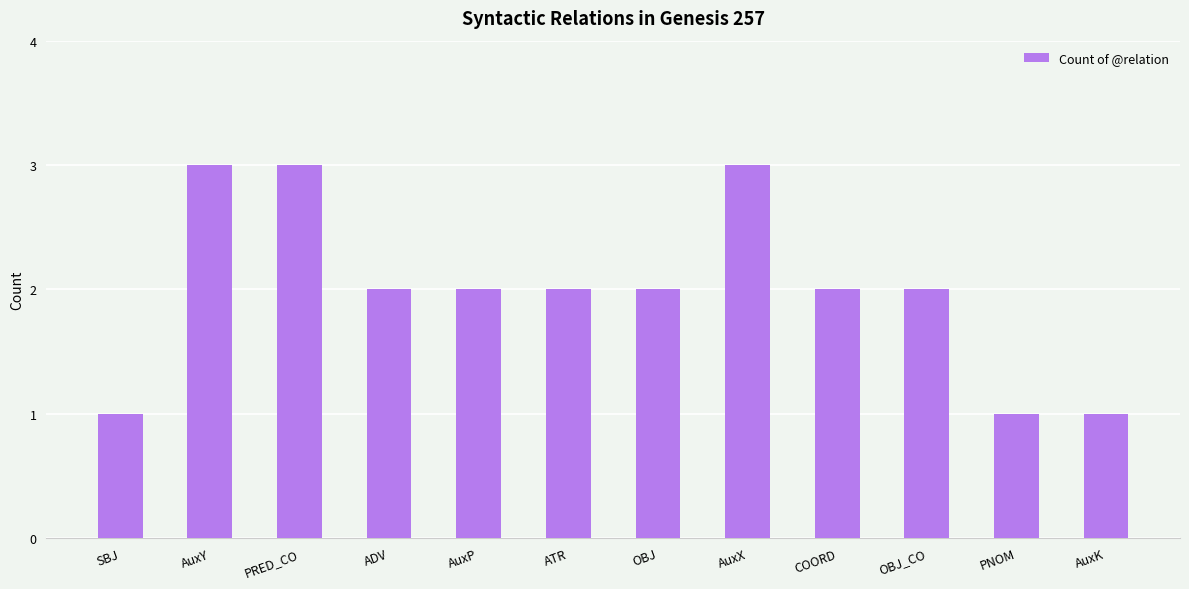

What is the ratio of the value at AuxK to the value at AuxY?

0.3